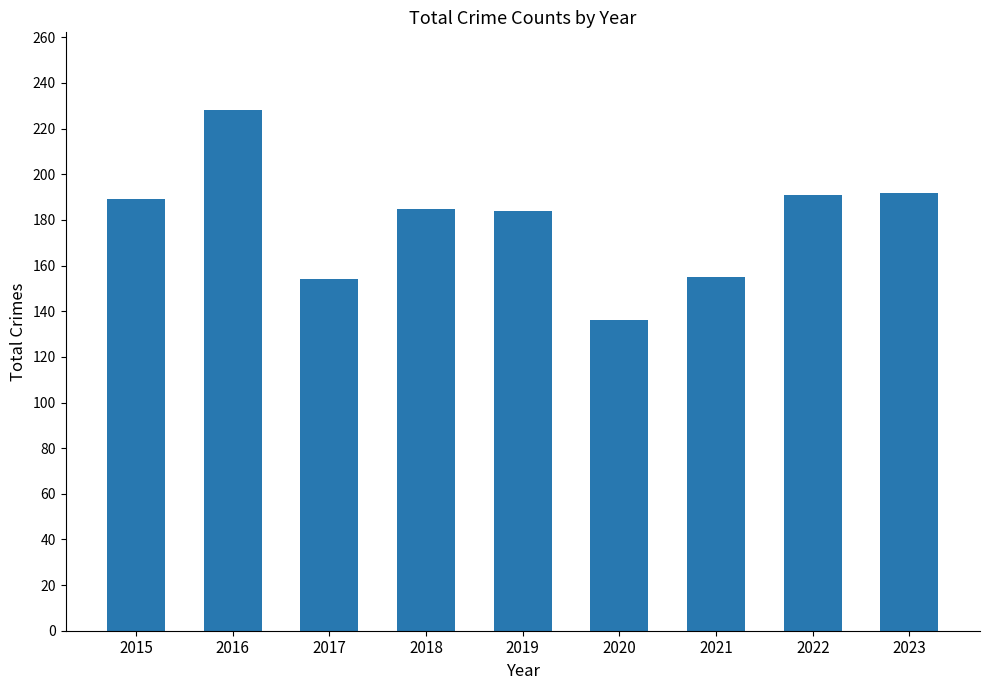

How many bars are there in total?

9